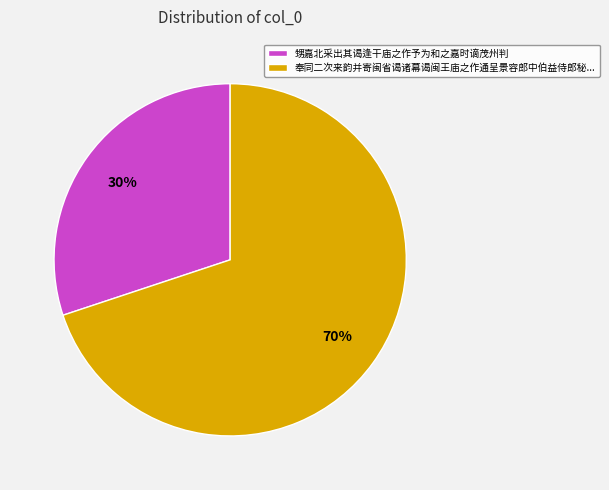

What percentage is the 甥嘉北采出其谒逢干庙之作予为和之嘉时谪茂州判 slice, to the nearest percent?

30%